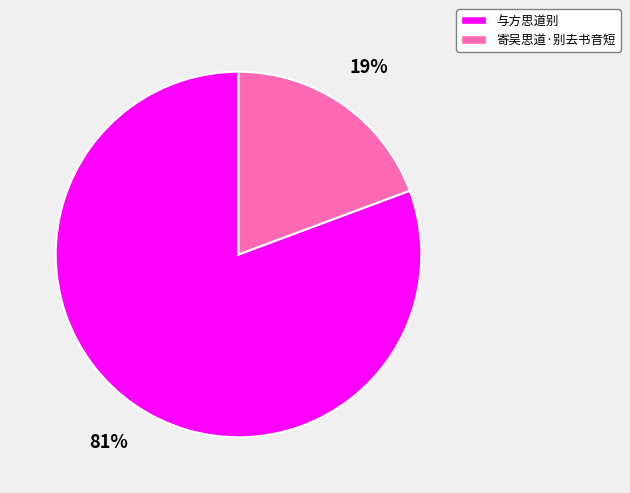

Rank the categories by value from lowest to highest.

寄吴思道·别去书音短, 与方思道别